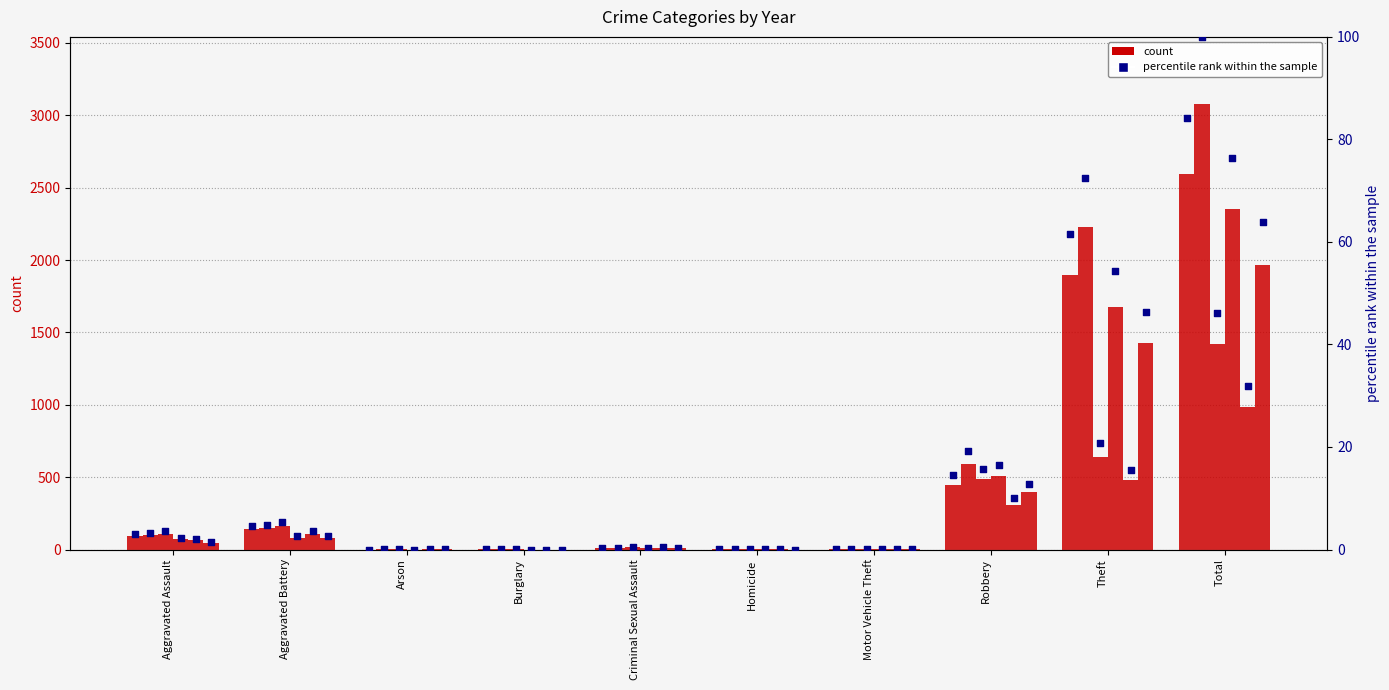

At which category is the sum across all series the highest?

Total